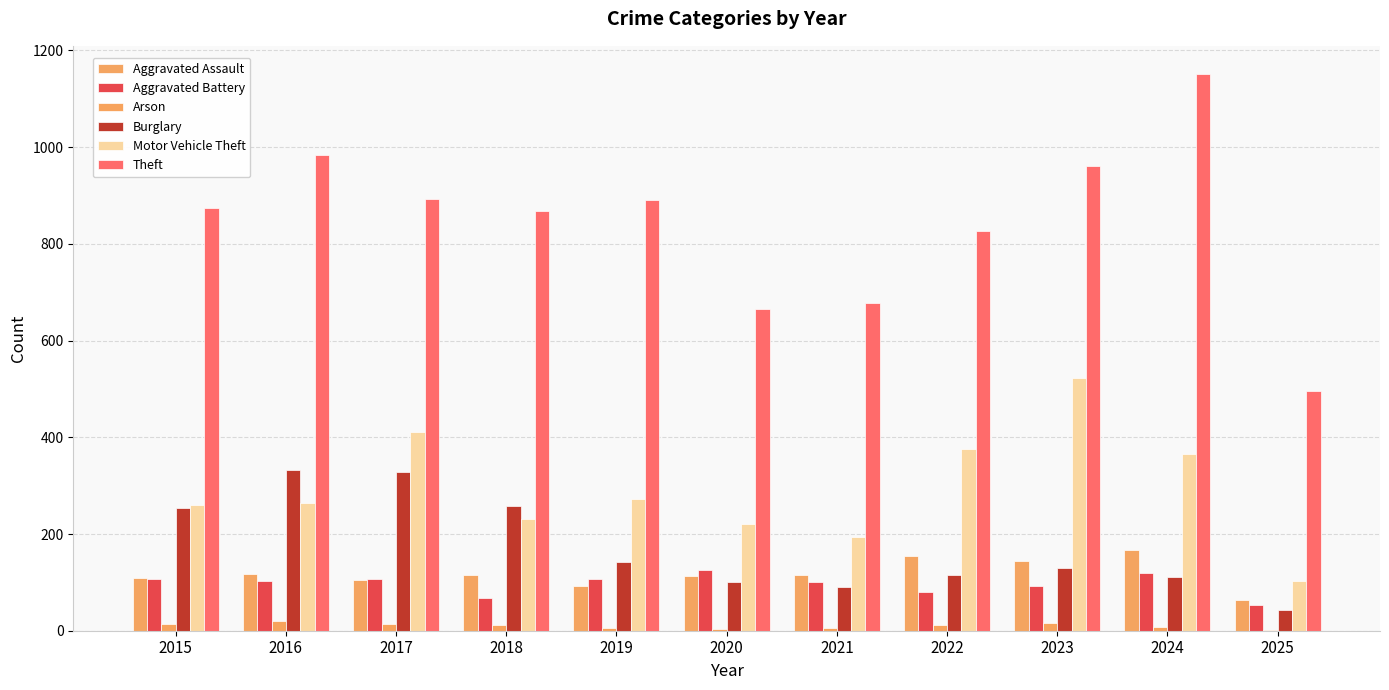

How many groups of bars are there?

11